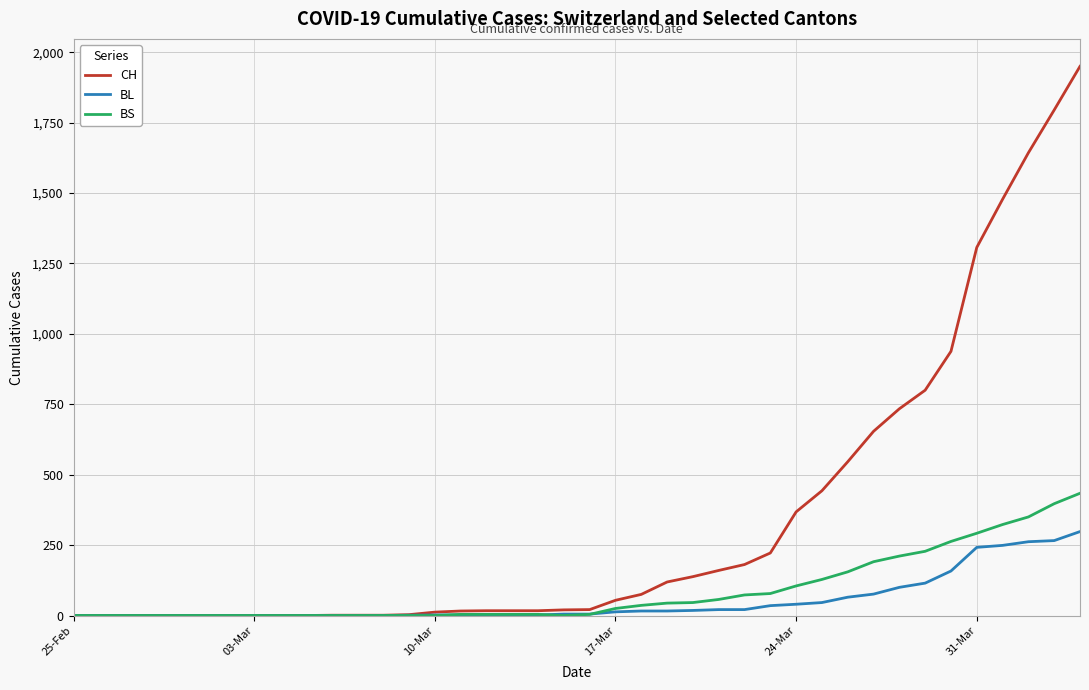

At how many categories does at least one series exceed 1707?

2